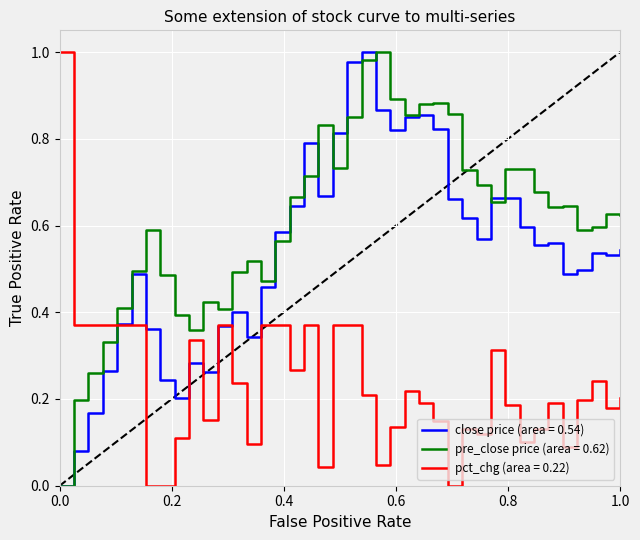

What are all the series names shown in the legend?

close, pre_close, pct_chg